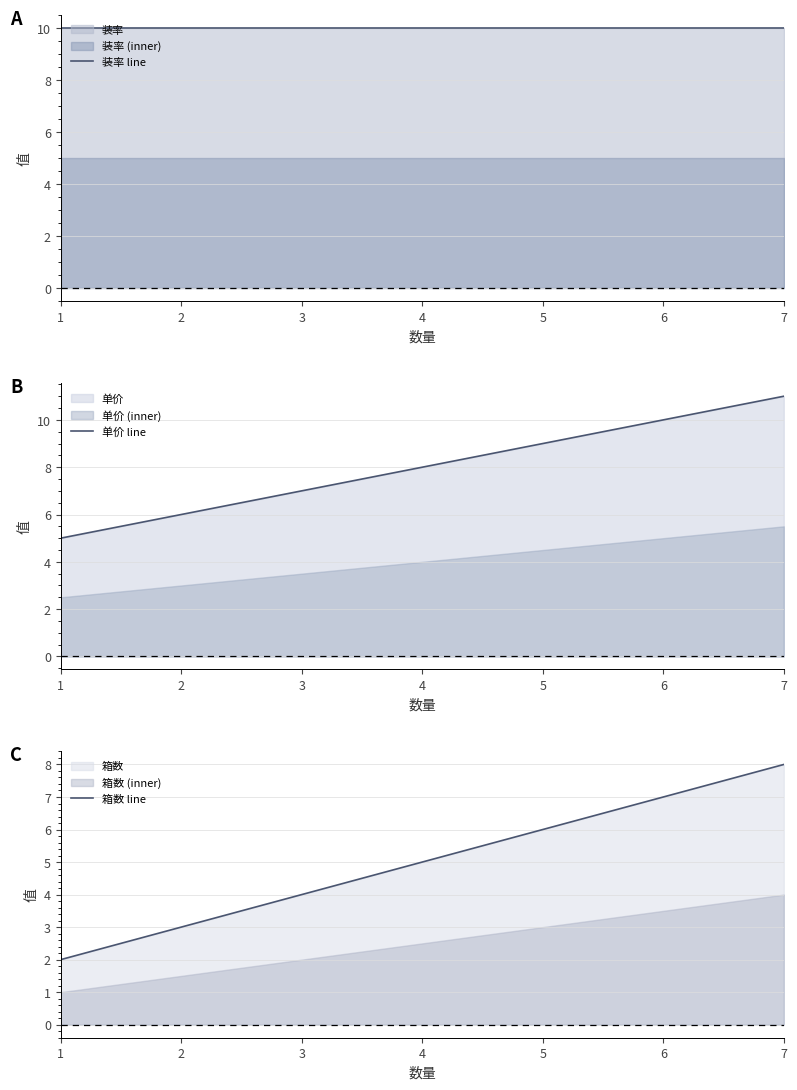

Which series has the largest total across all categories?

装率 line